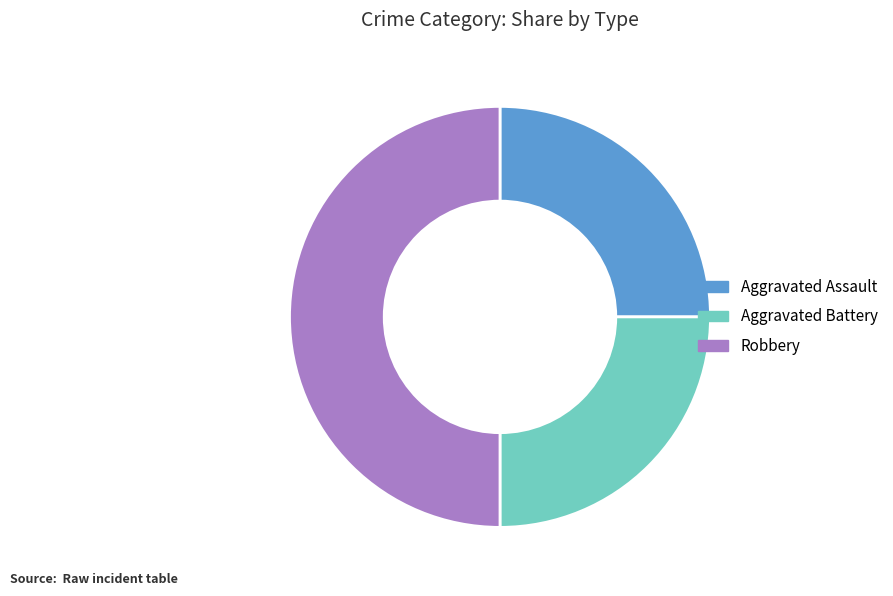

Does Aggravated Assault account for over 50% of the chart?

No